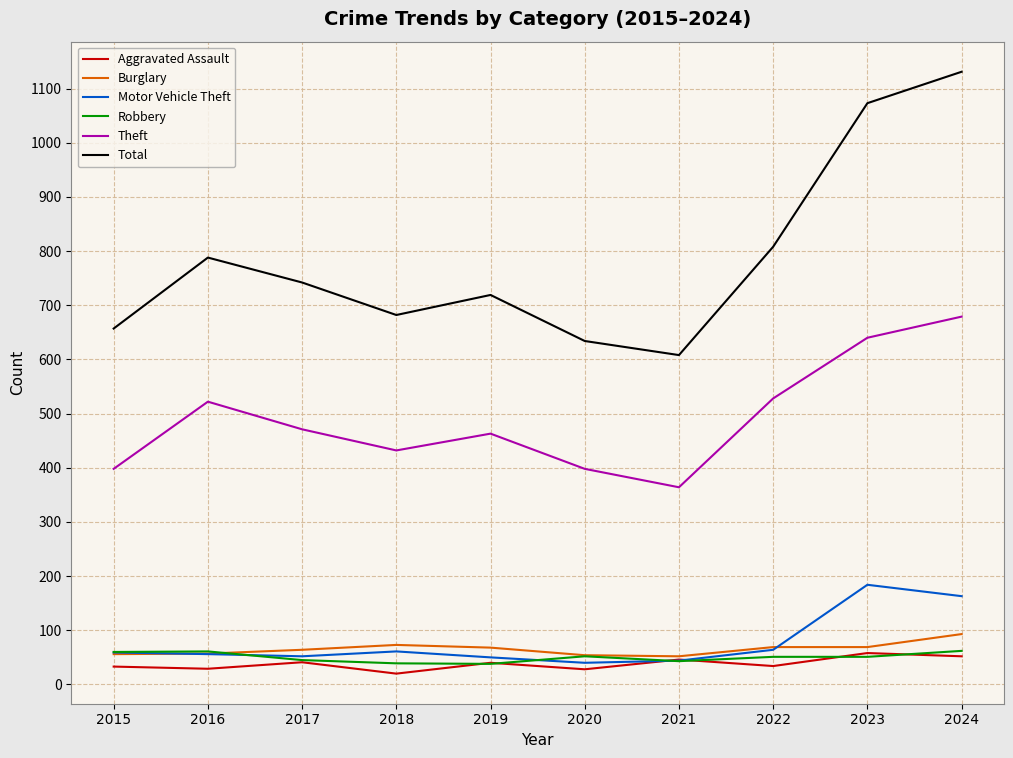

What are all the series names shown in the legend?

Aggravated Assault, Burglary, Motor Vehicle Theft, Robbery, Theft, Total